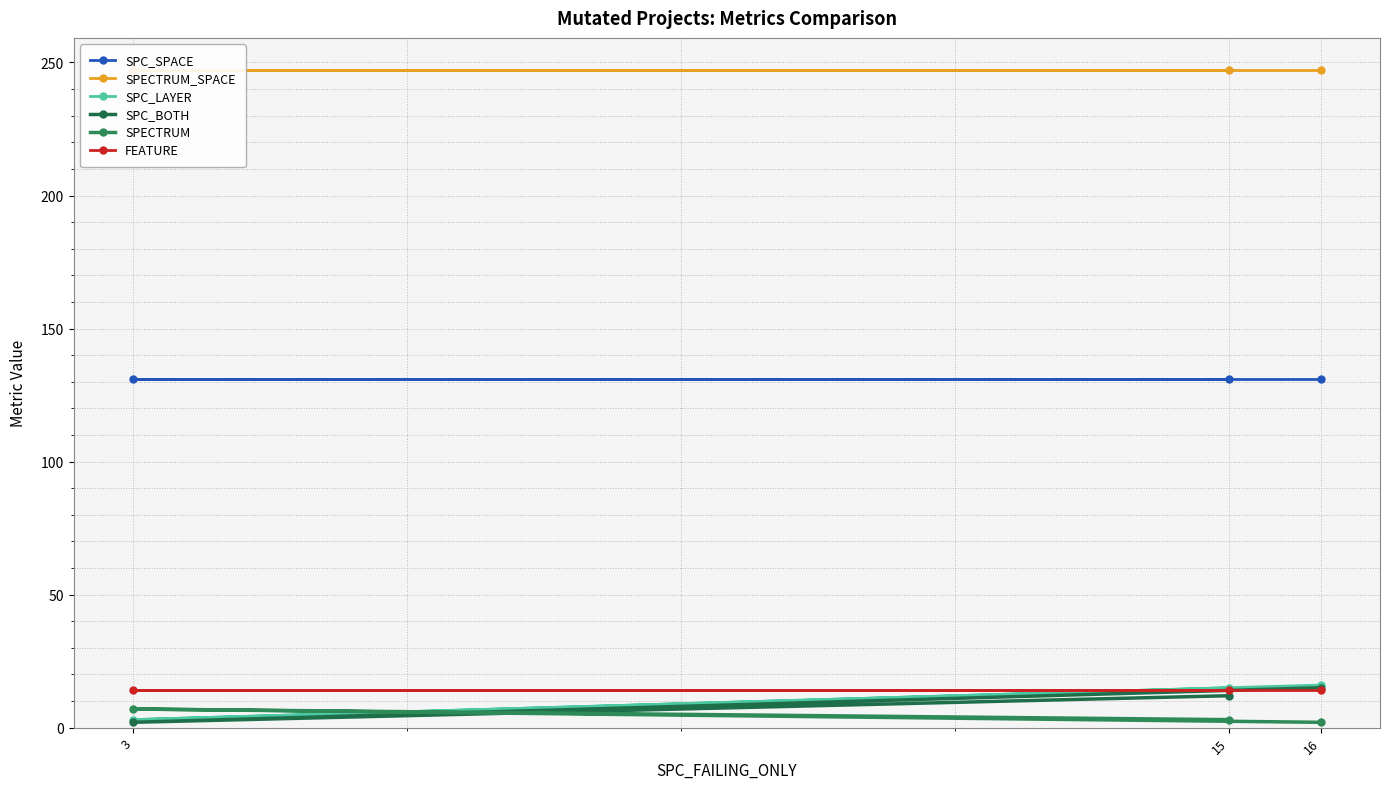

Which series has the largest total across all categories?

SPECTRUM_SPACE